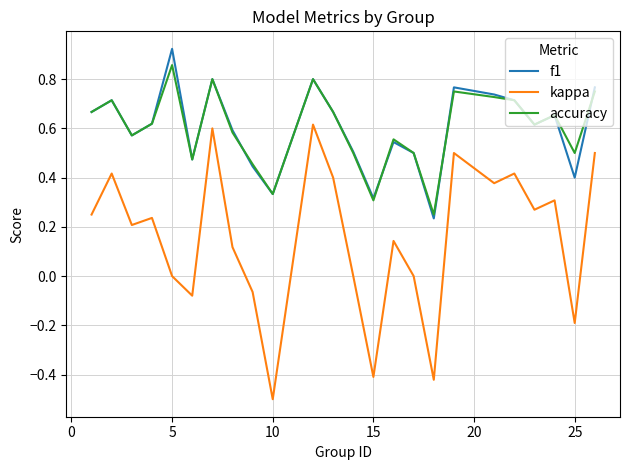

Rank the series by their maximum value, from highest to lowest.

f1, accuracy, kappa